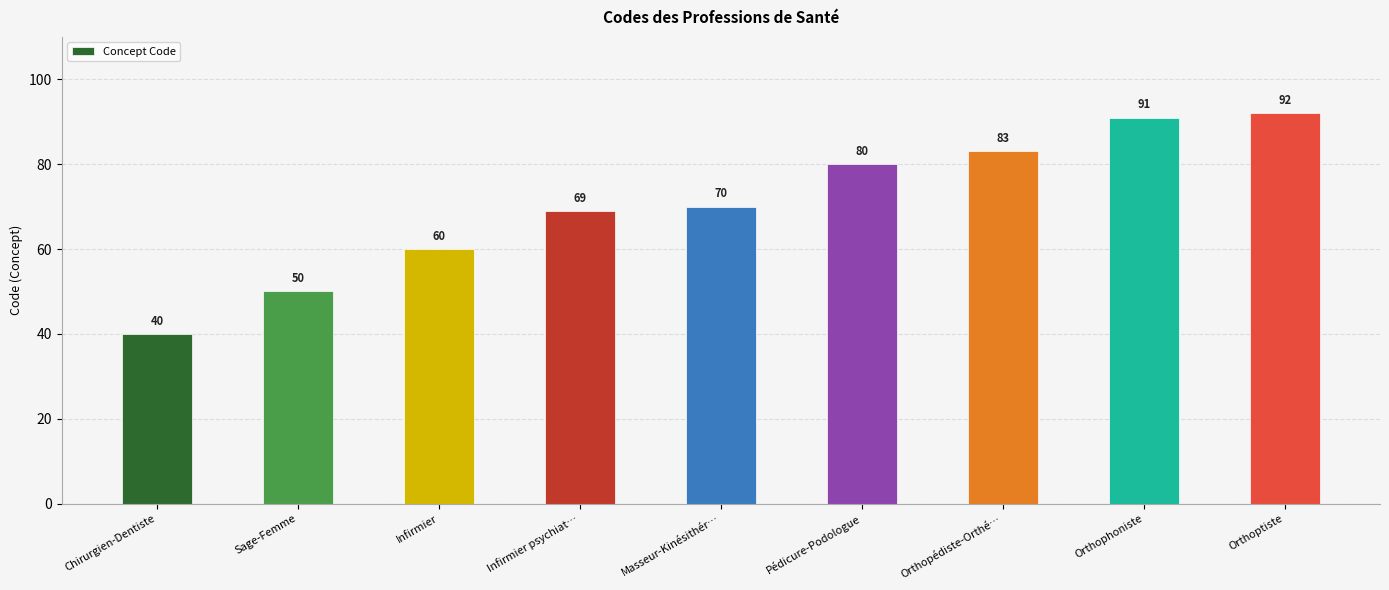

What is the value of the 5th bar from the left?

70